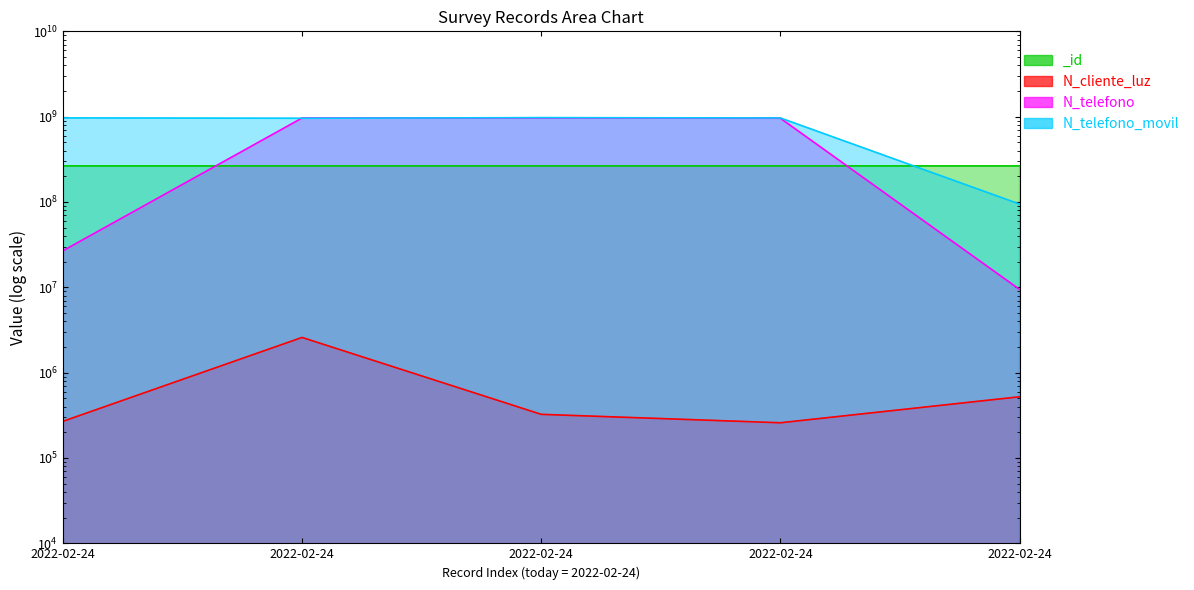

What is the difference between the highest and lowest values at 2022-02-24?

967231741